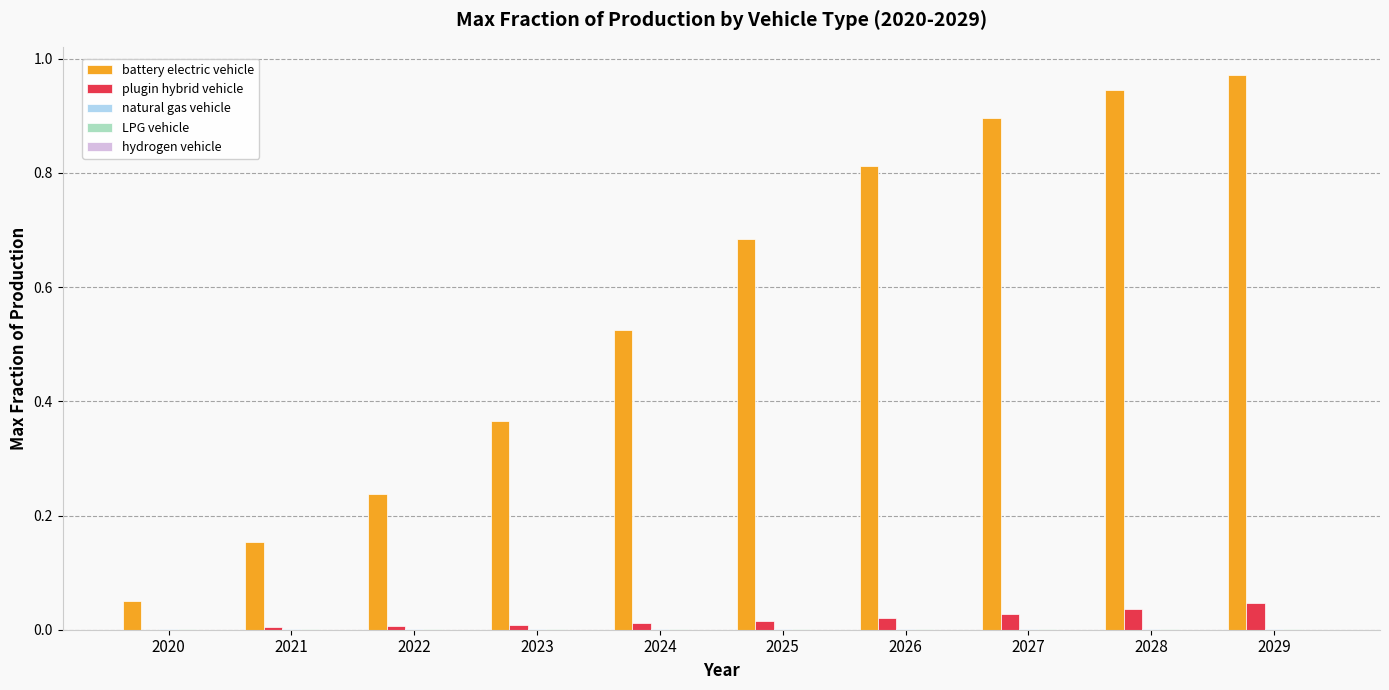

Between 2022 and 2023, which series saw the biggest shift?

battery electric vehicle